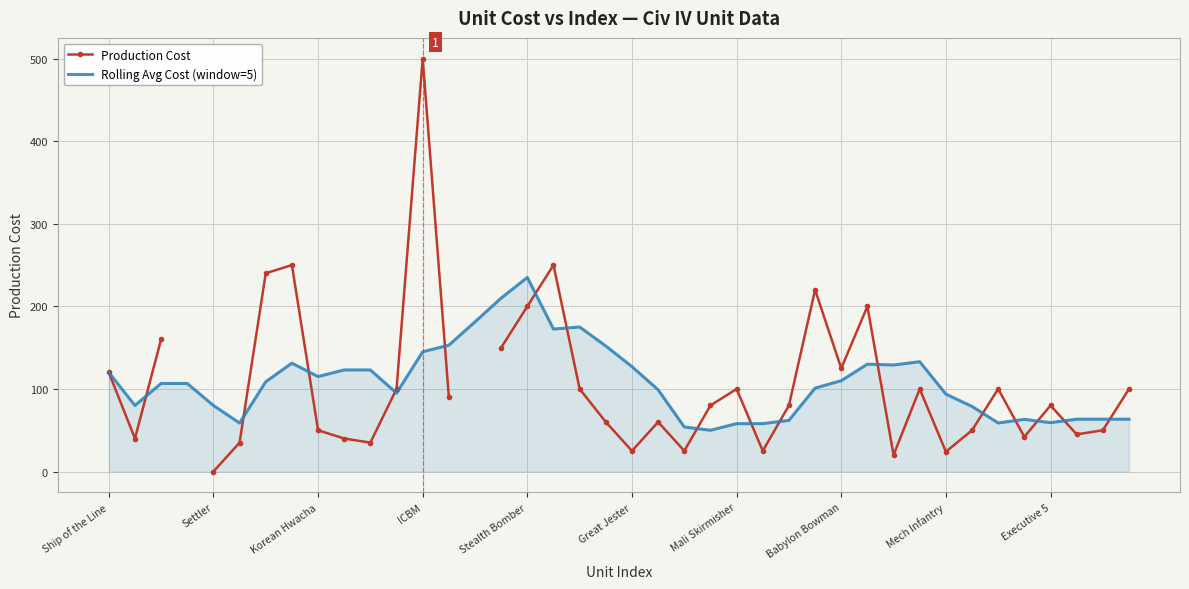

Rank the series at 14 from lowest to highest value.

Production Cost, Rolling Avg Cost (window=5)